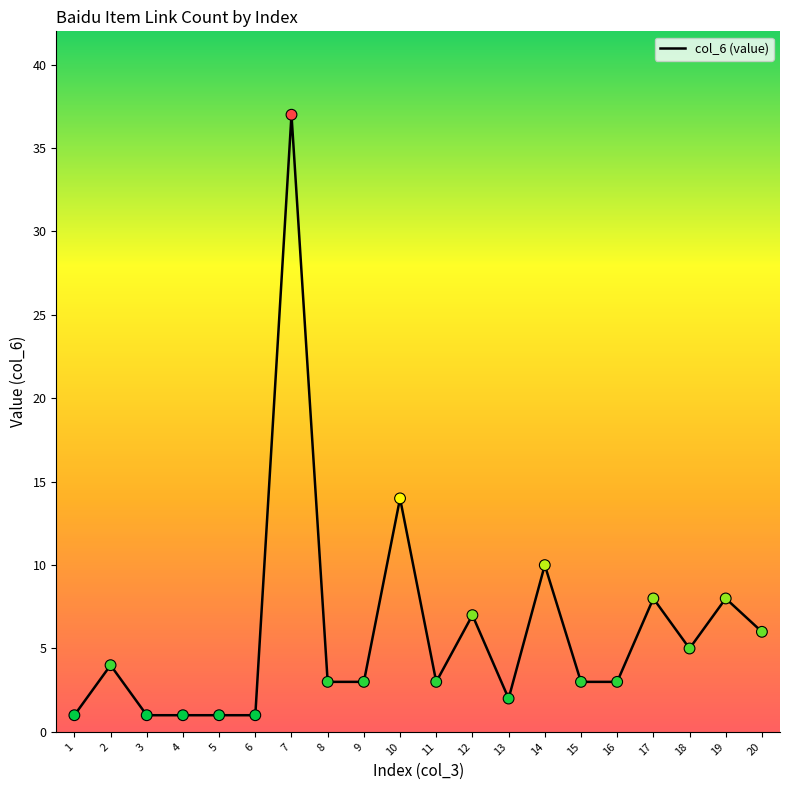

Between 15 and 12, which is larger?

12